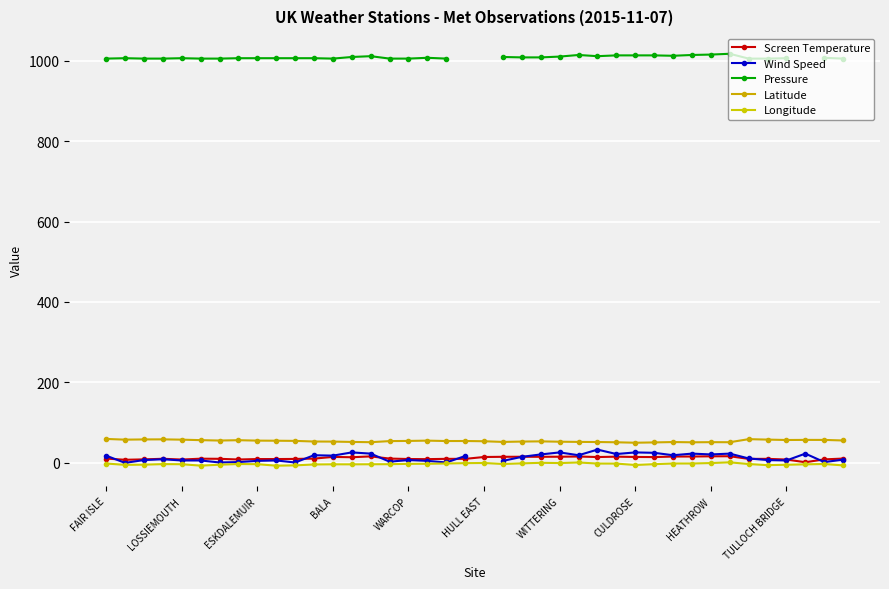

What is the difference between the second highest and minimum values in the Pressure series?

12.0